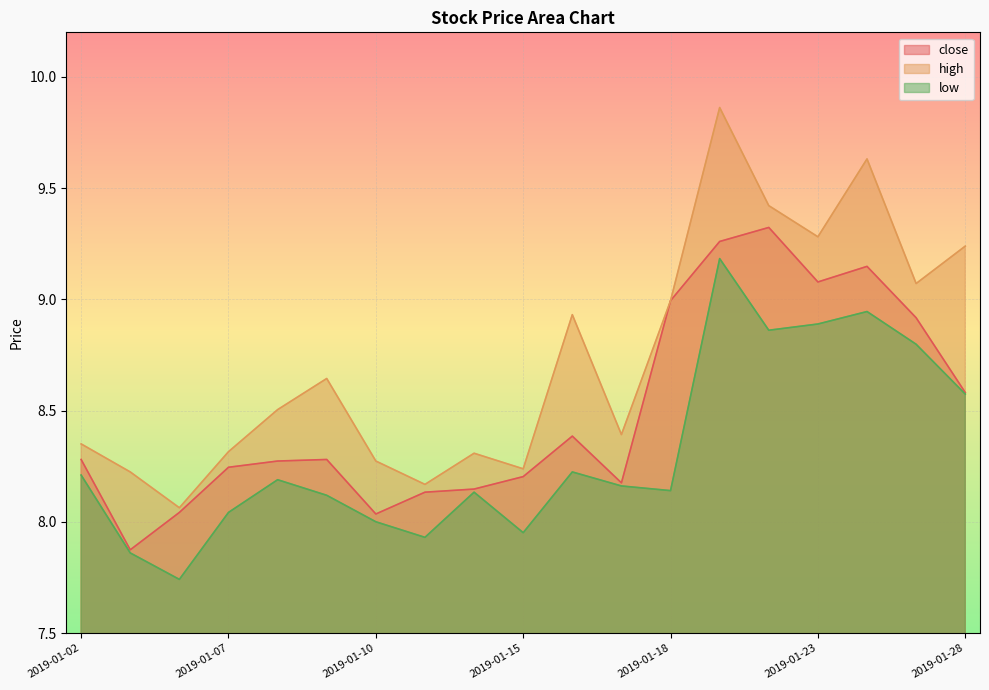

List the series in order of their overall mean, lowest first.

low, close, high